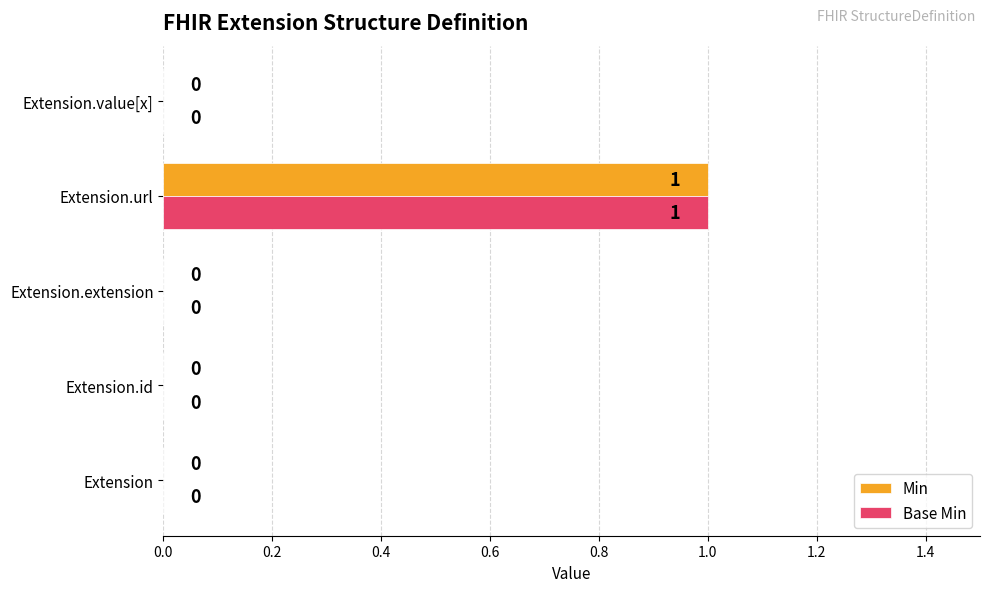

What is the sum of all Min values?

1